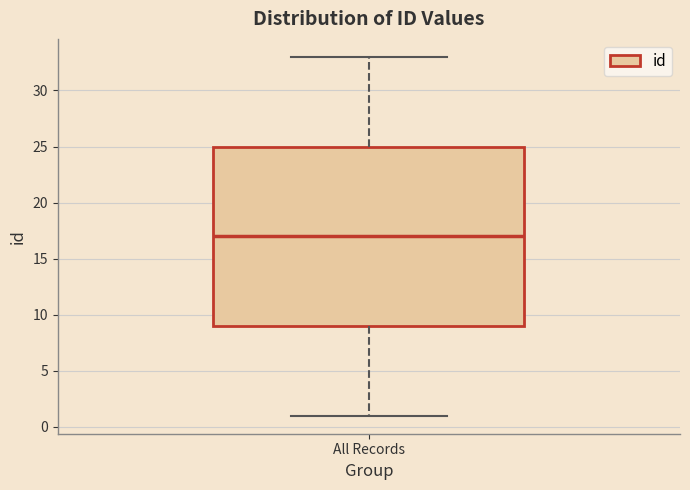

Where does the lower whisker of the box for All Records end on the y-axis? The values are not printed on the chart, so give them approximately, as read against the axis.

1